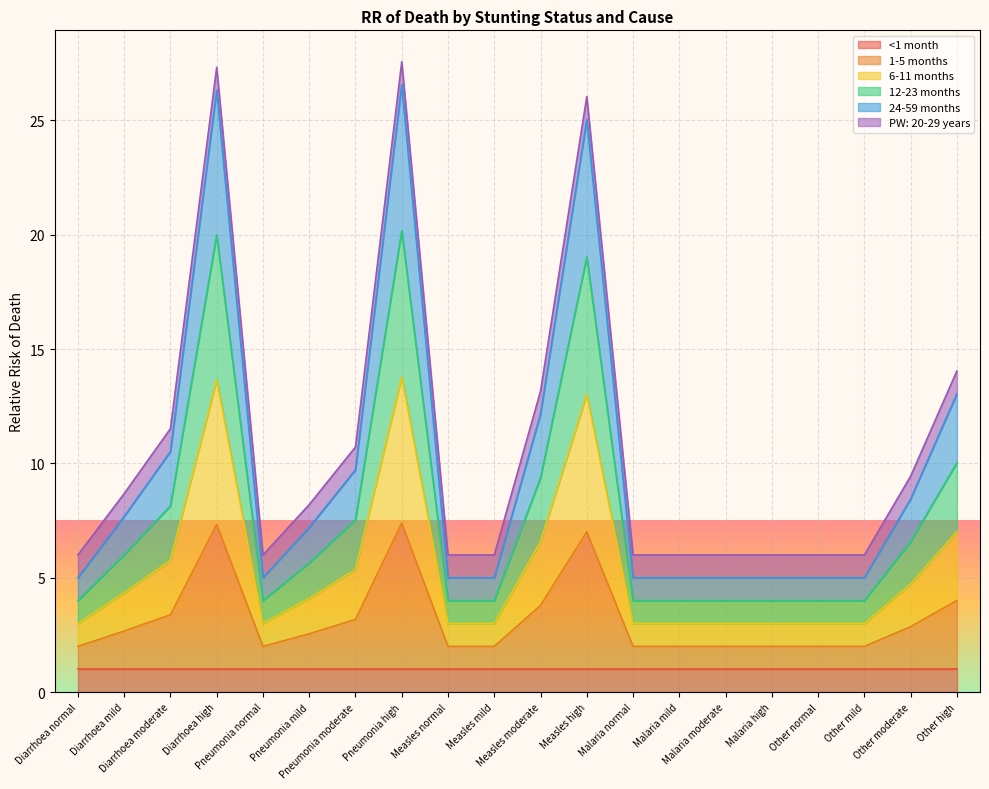

The 6-11 months series shows 7.0 at Other high. True or false?

True